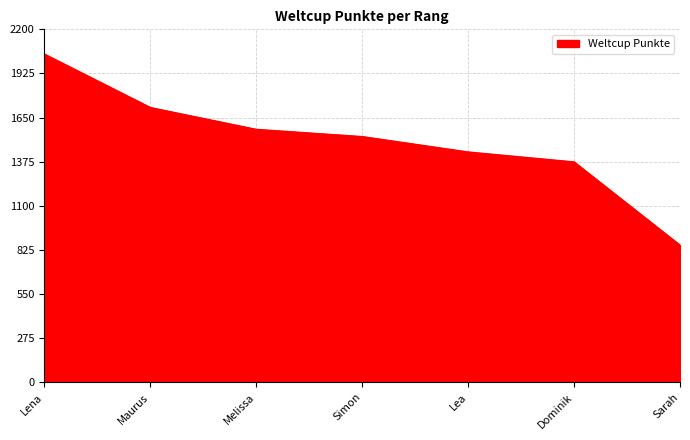

What position from the right is Simon?

4